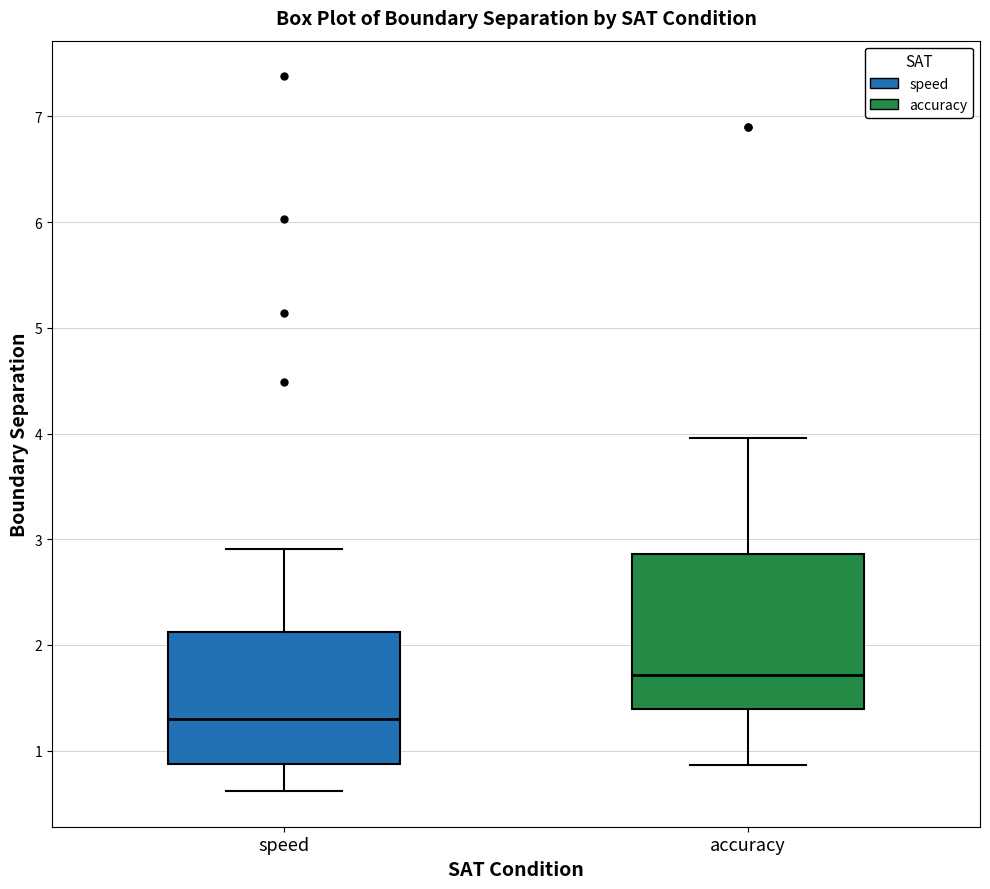

Which box has the highest median line?

accuracy